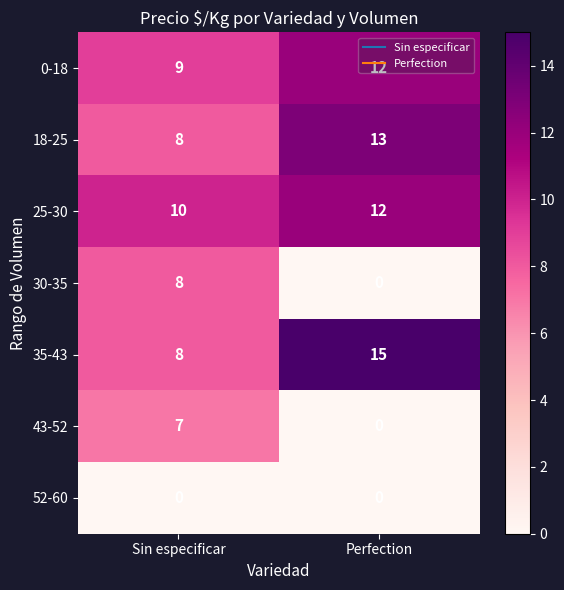

The value of 35-43 at Sin especificar is 2. True or false?

False